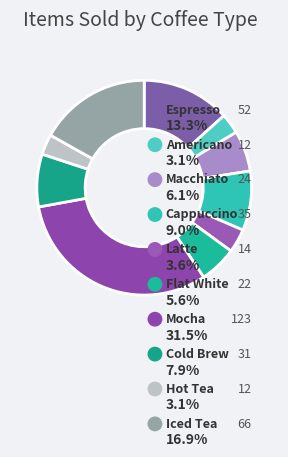

True or false: Iced Tea accounts for 2% of the total.

False